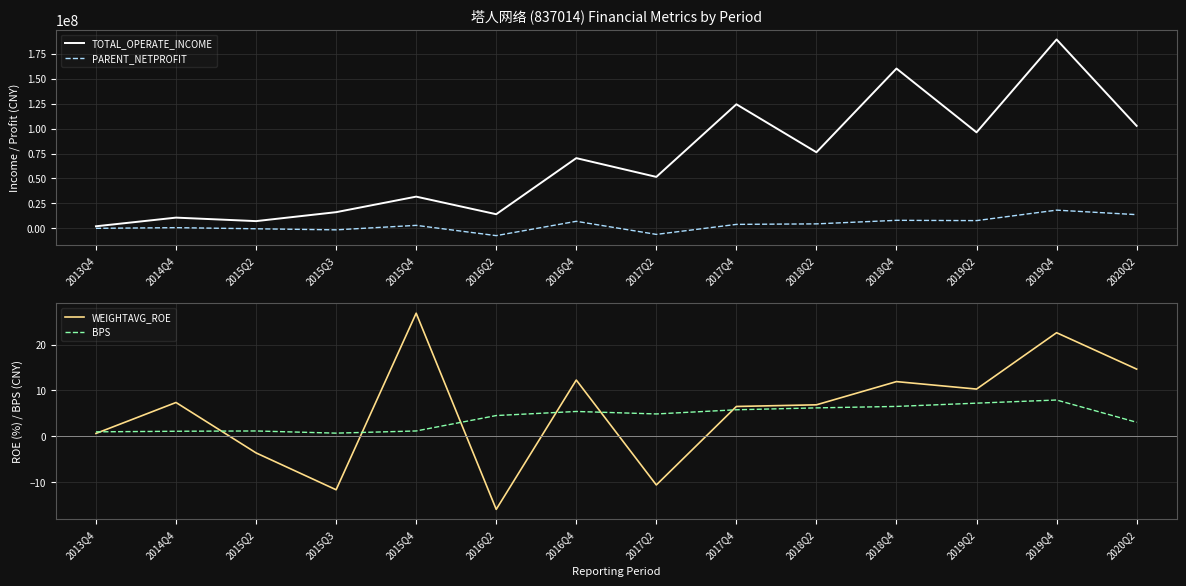

Which category has the highest value across all series?

2019Q4